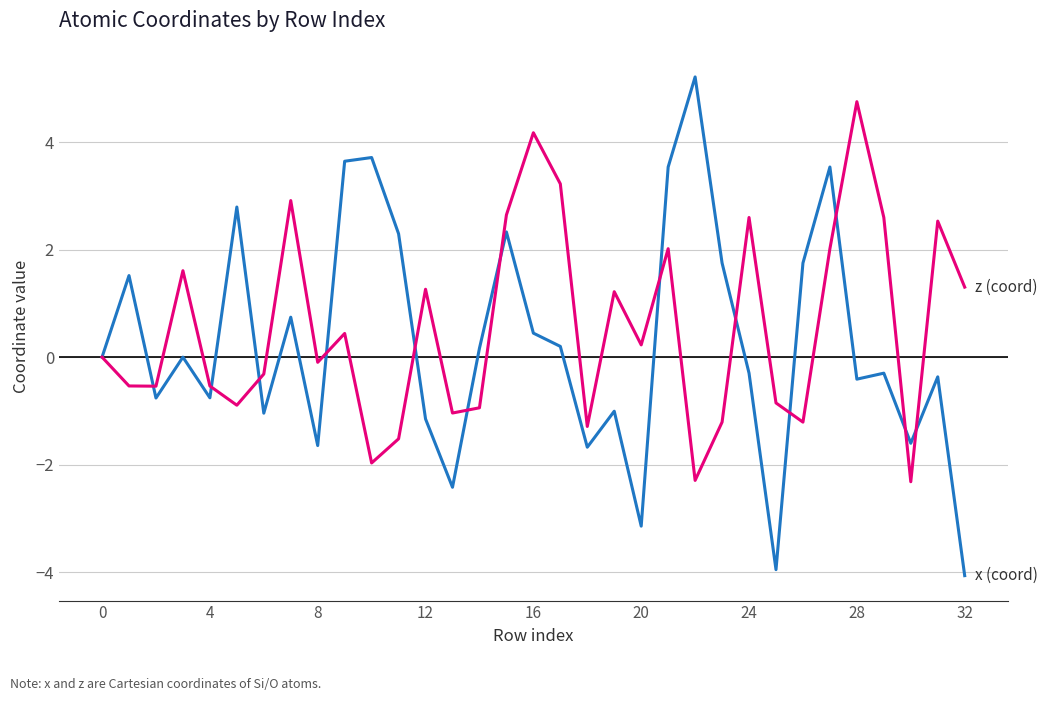

What is the smallest value displayed?

-4.1